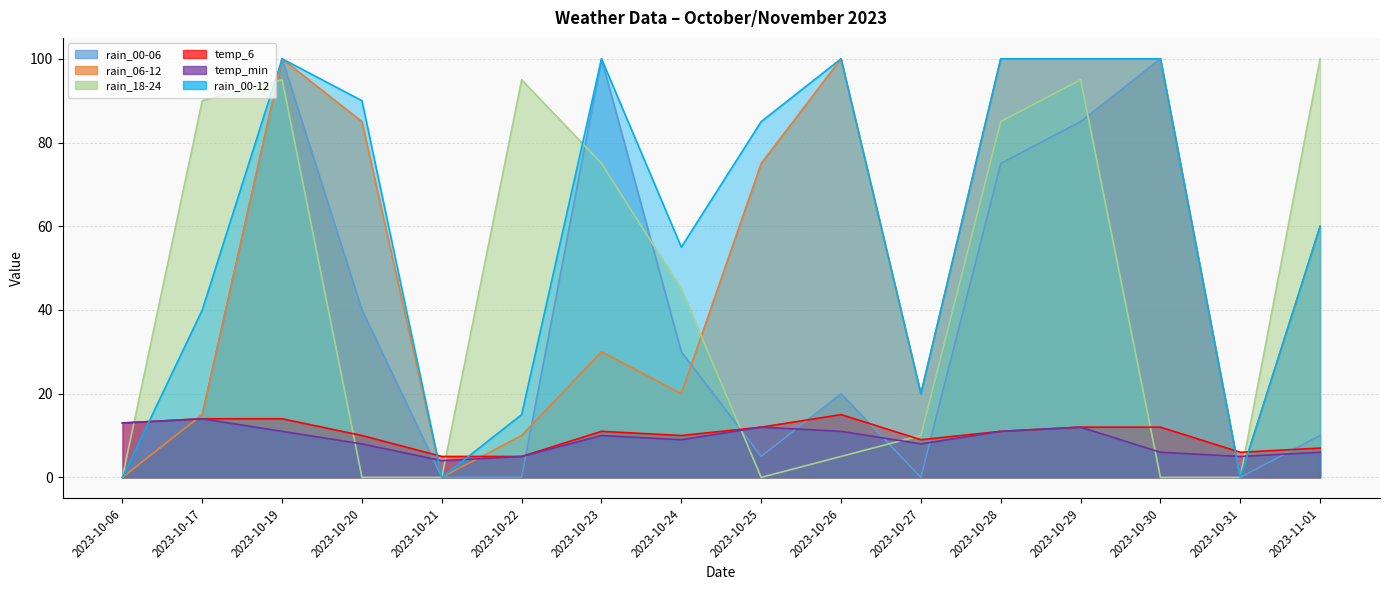

Rank the series at 2023-10-31 from highest to lowest value.

temp_6, temp_min, rain_00-06, rain_06-12, rain_18-24, rain_00-12